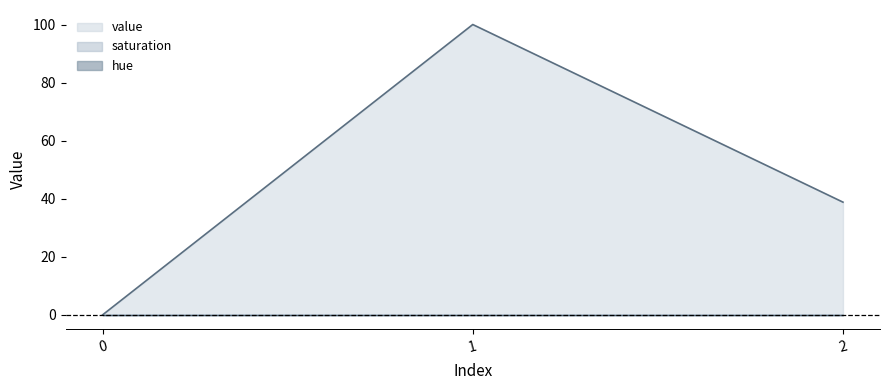

How many values in the value series are below 38?

1